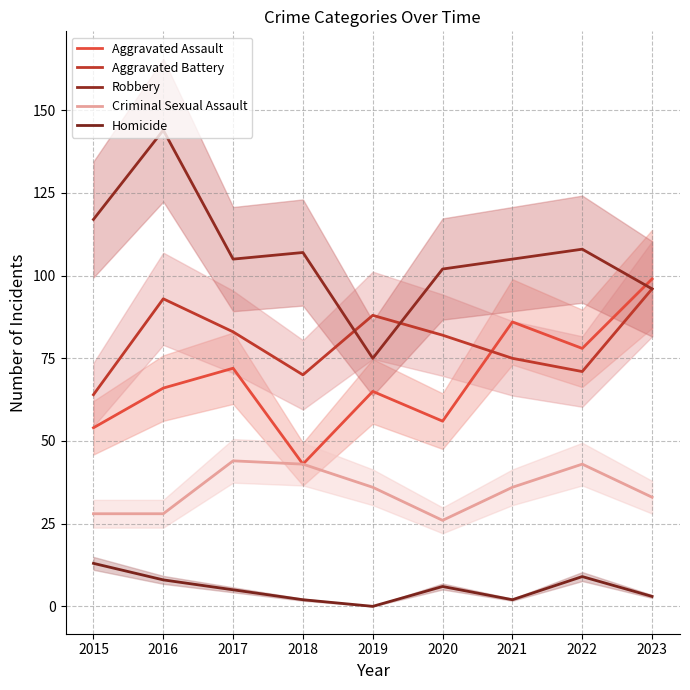

Is it true that Criminal Sexual Assault equals 36 at 2019?

True